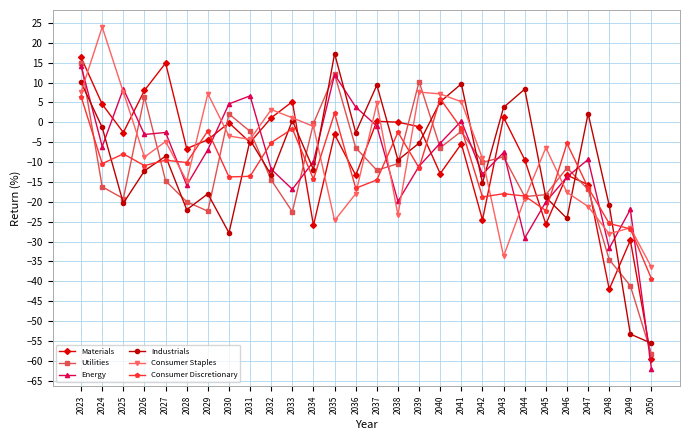

How many interior local valleys does the Consumer Staples series have?

7